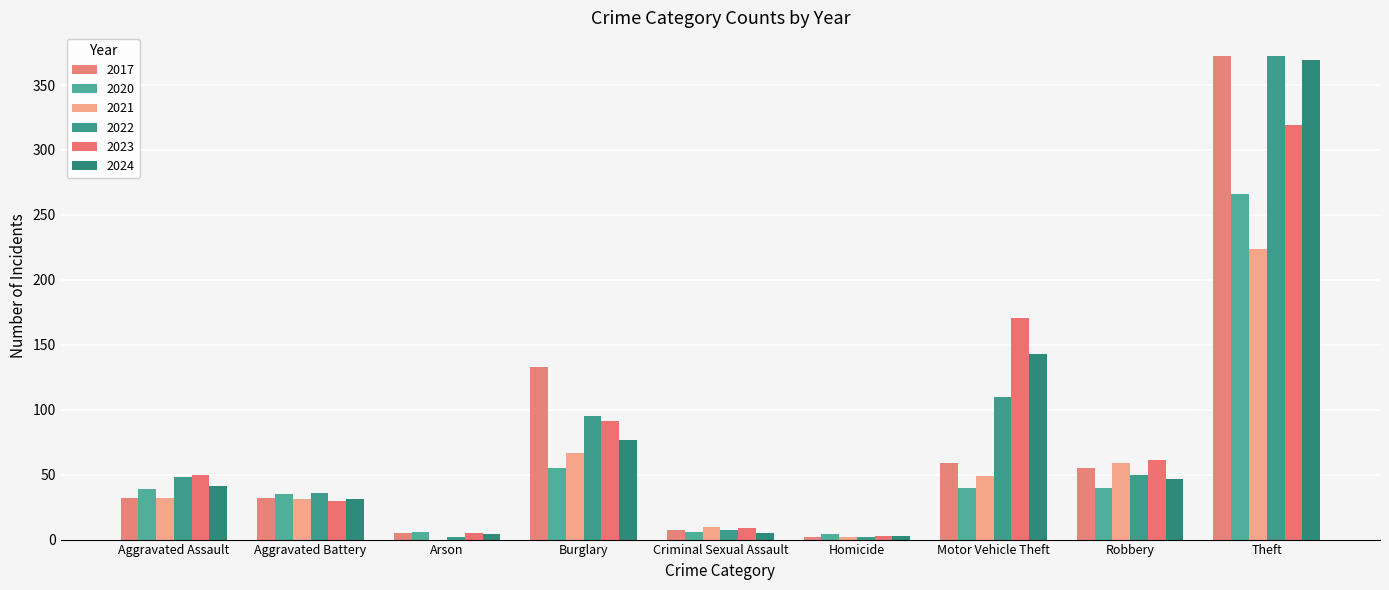

Reading left to right, what are all the values shown in this chart?

2017: 32	32	5	133	7	2	59	55	372
2020: 39	35	6	55	6	4	40	40	266
2021: 32	31	0	67	10	2	49	59	224
2022: 48	36	2	95	7	2	110	50	372
2023: 50	30	5	91	9	3	171	61	319
2024: 41	31	4	77	5	3	143	47	369